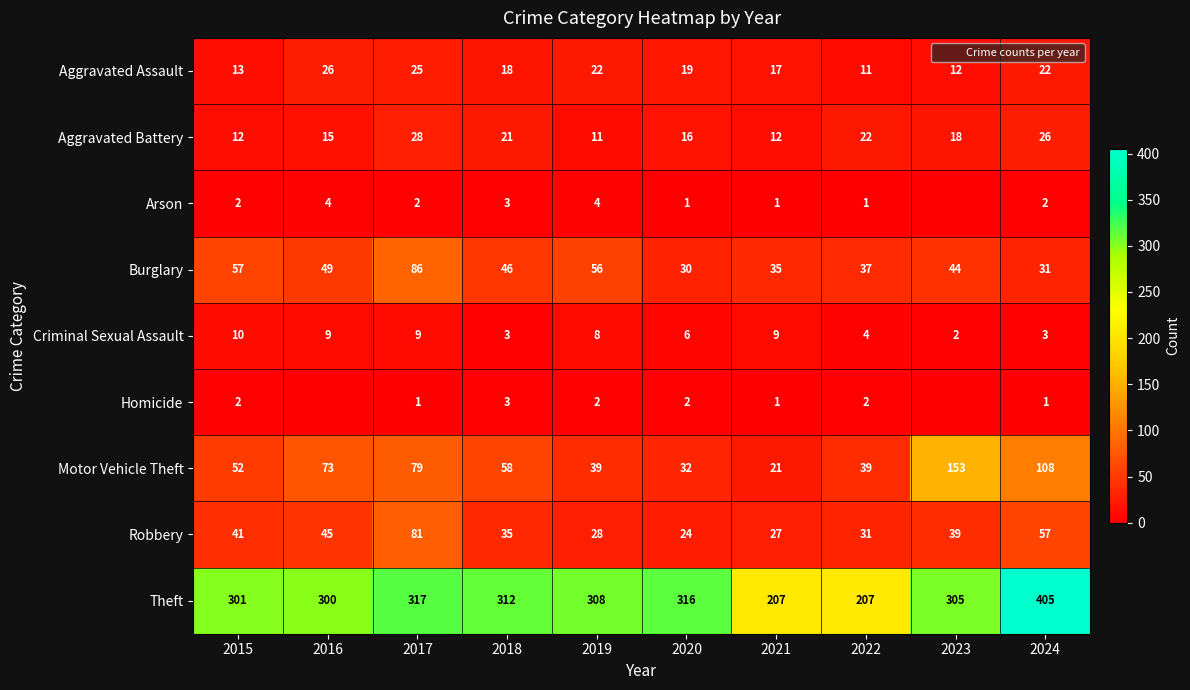

What is the sum of the Aggravated Assault values at 2016 and 2020?

45